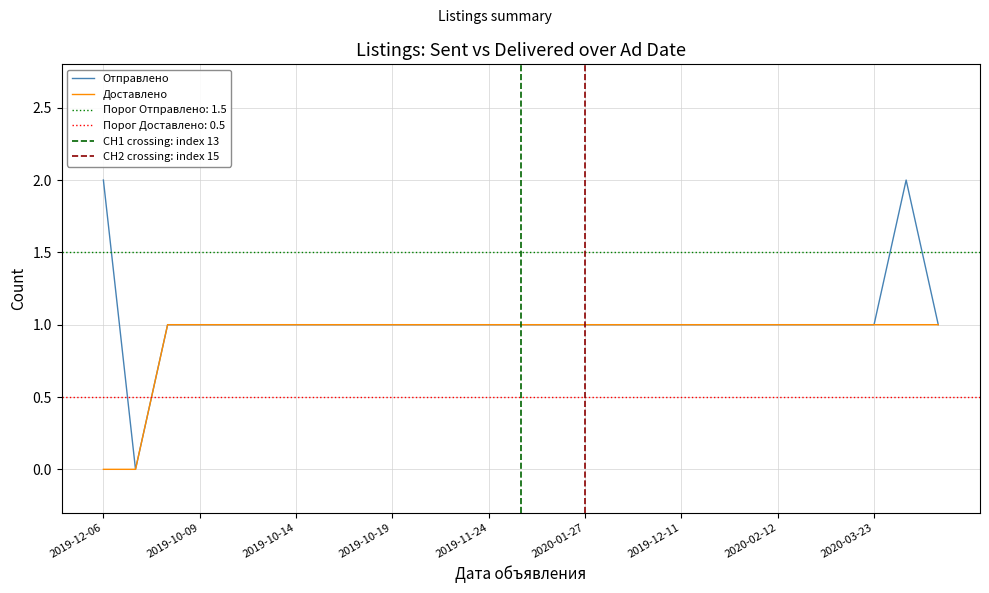

How many distinct data groups are displayed?

2